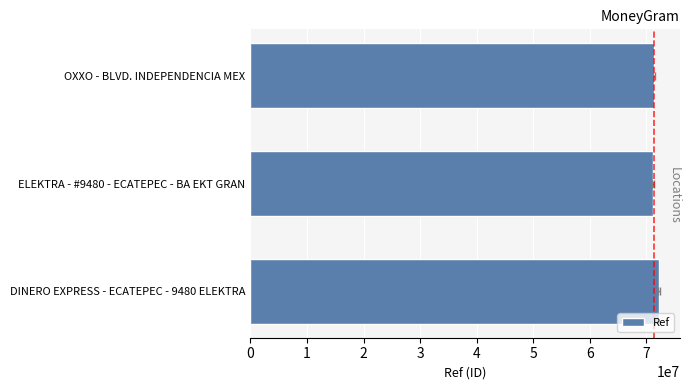

What is the maximum value shown in the chart?

72172364